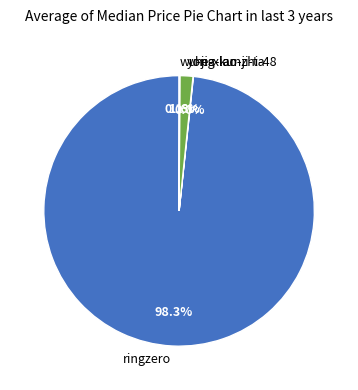

Does any single category account for the majority?

Yes